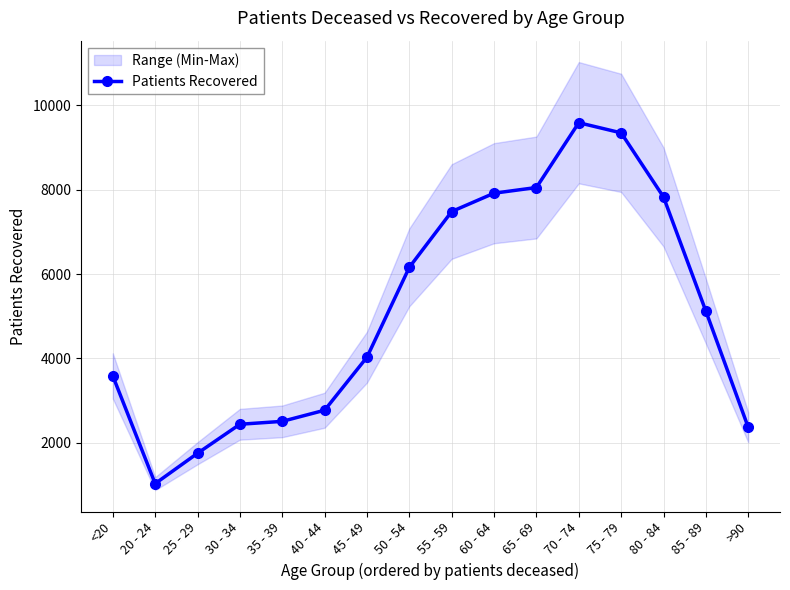

Where is the first local minimum?

20 - 24